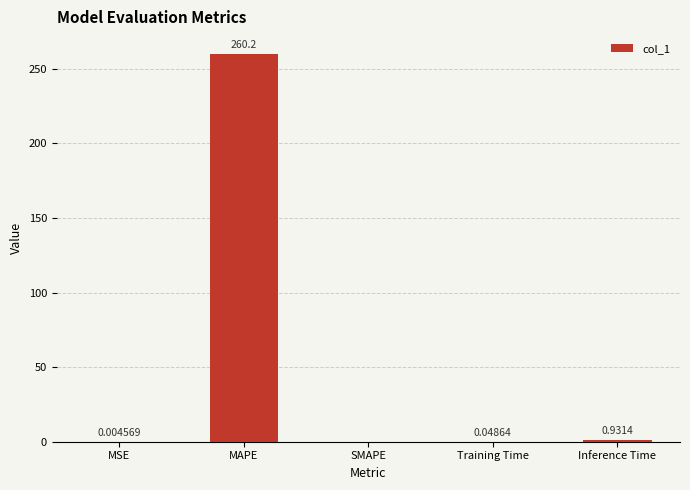

True or false: the data shows 0.0 at Training Time.

True